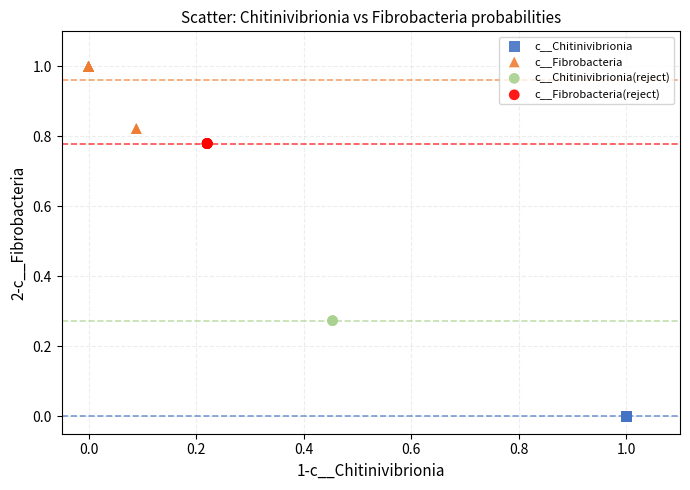

Which series reaches the maximum Y coordinate?

c__Fibrobacteria